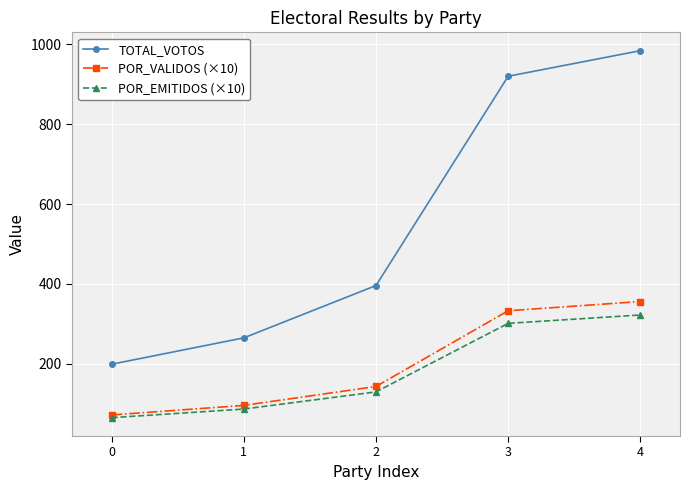

True or false: POR_VALIDOS (×10) has more than 2 interior local peaks.

False